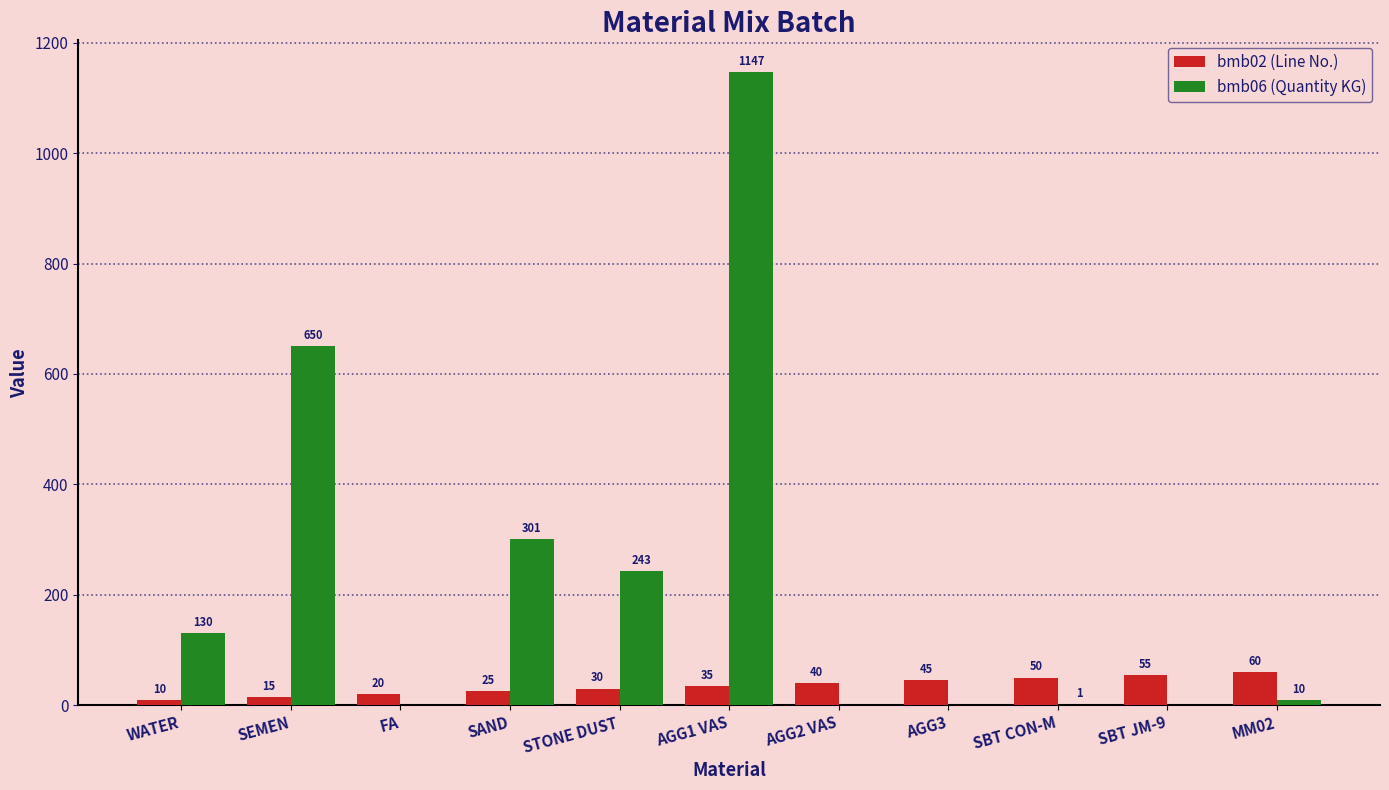

Which series changed the most between SAND and AGG2 VAS?

bmb06 (Quantity KG)